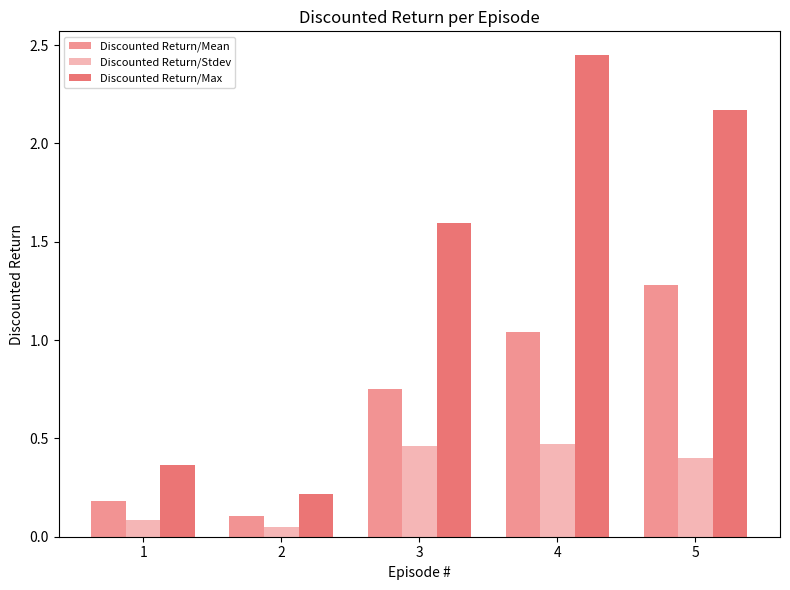

Which label corresponds to the smallest value in the chart?

2